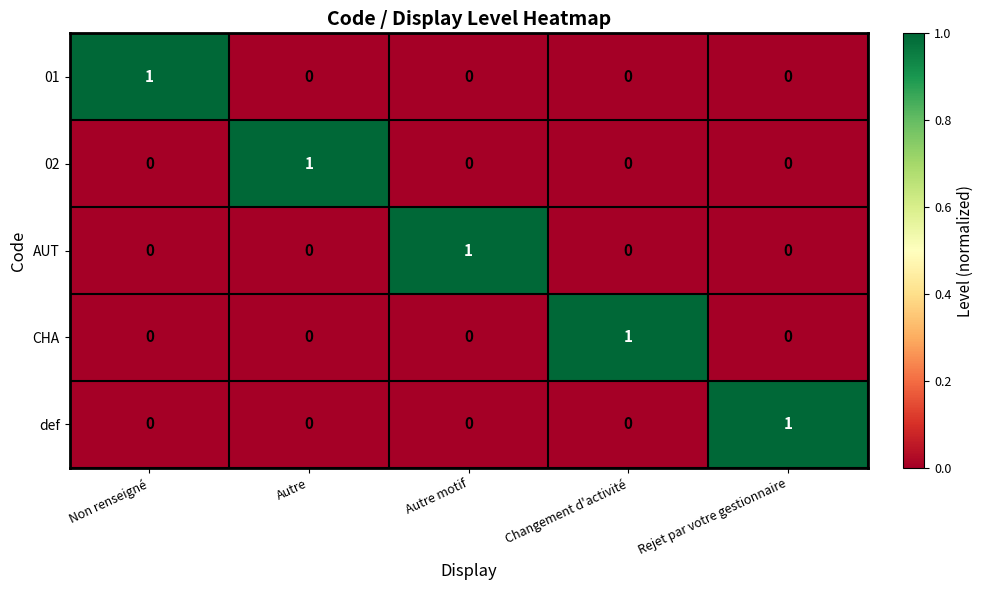

At which label does def reach its peak?

Rejet par votre gestionnaire